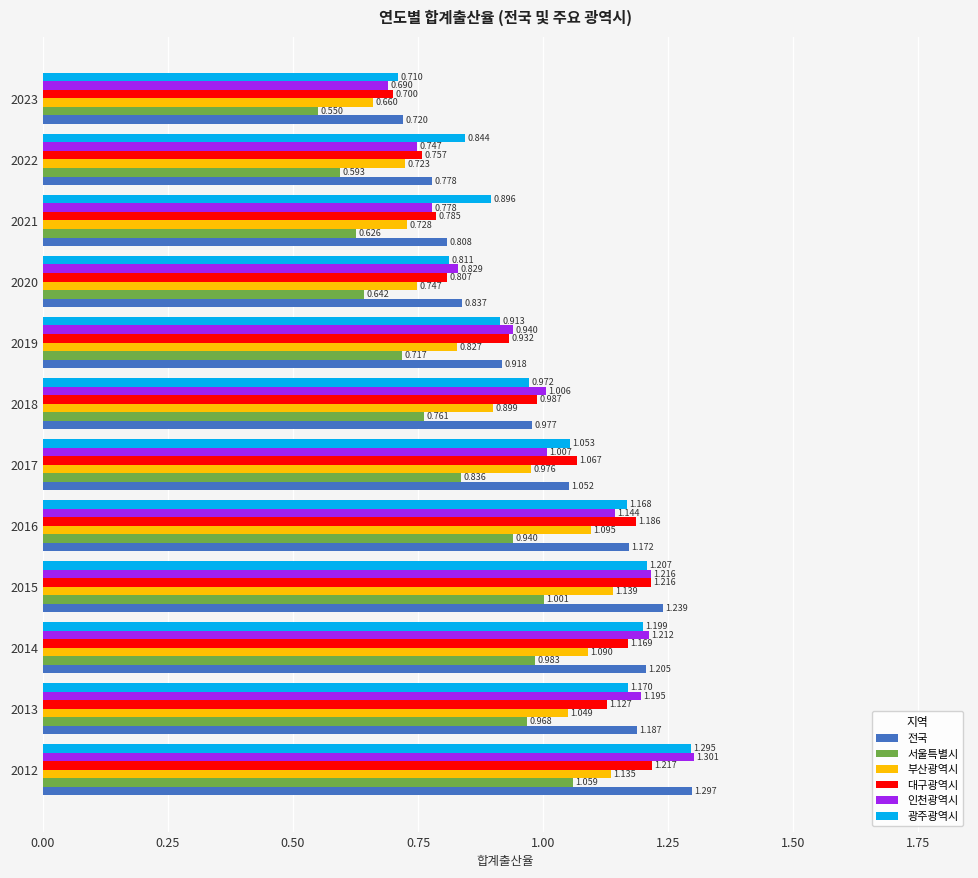

Rank the series at 2013 from lowest to highest value.

서울특별시, 부산광역시, 대구광역시, 광주광역시, 전국, 인천광역시